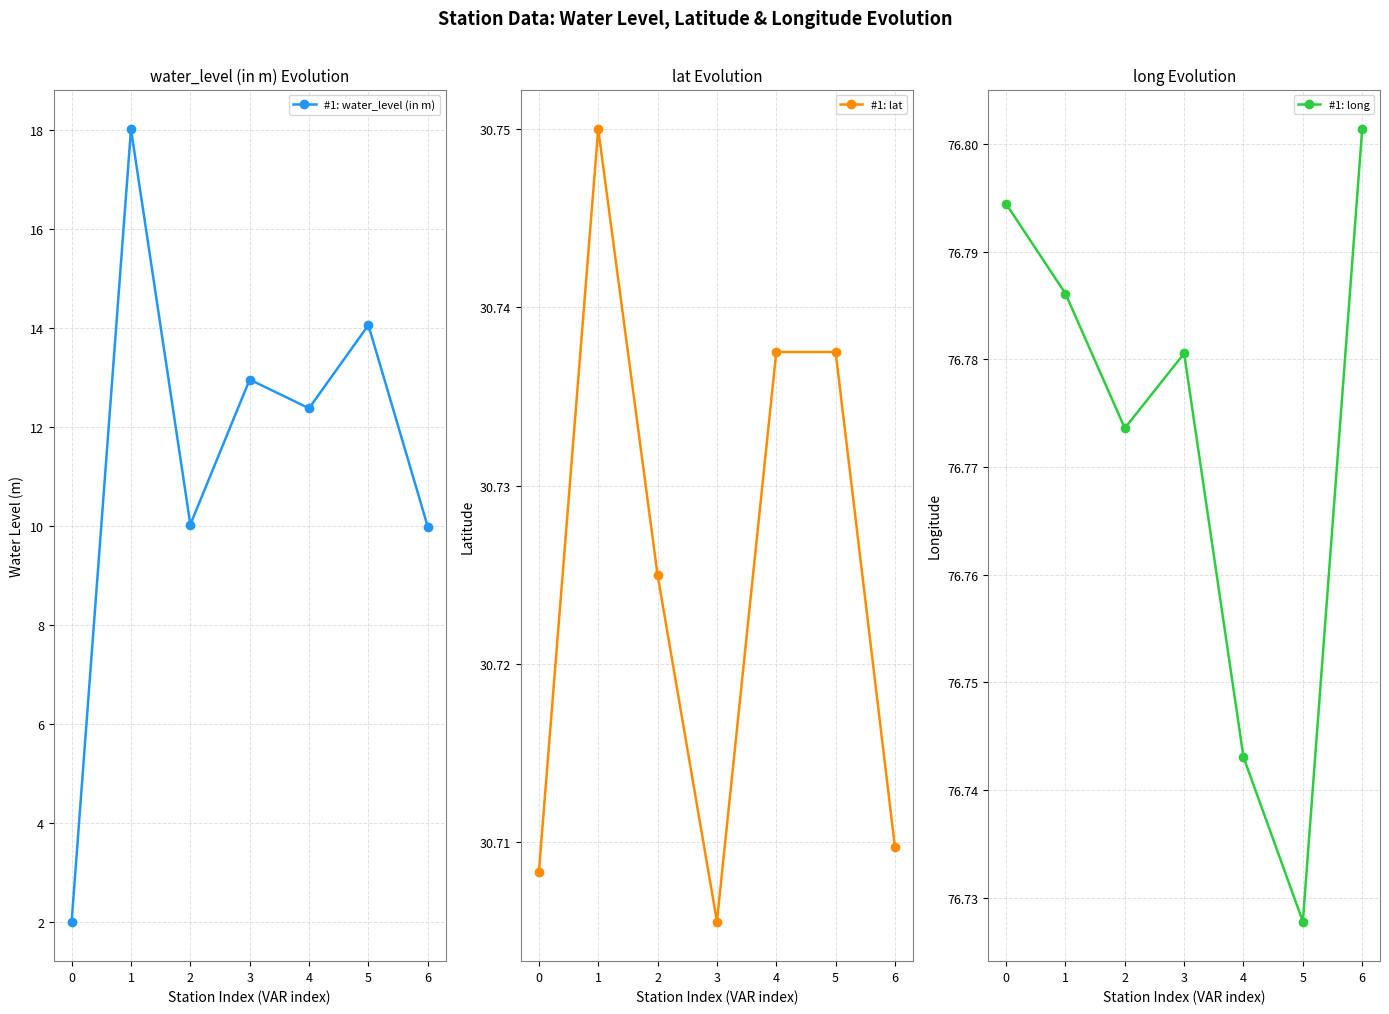

Reading left to right, extract all data points from this chart.

#1: water_level (in m): 0=2.0	1=18.0	2=10.0	3=12.9	4=12.4	5=14.1	6=10.0
#1: lat: 0=30.7	1=30.8	2=30.7	3=30.7	4=30.7	5=30.7	6=30.7
#1: long: 0=76.8	1=76.8	2=76.8	3=76.8	4=76.7	5=76.7	6=76.8